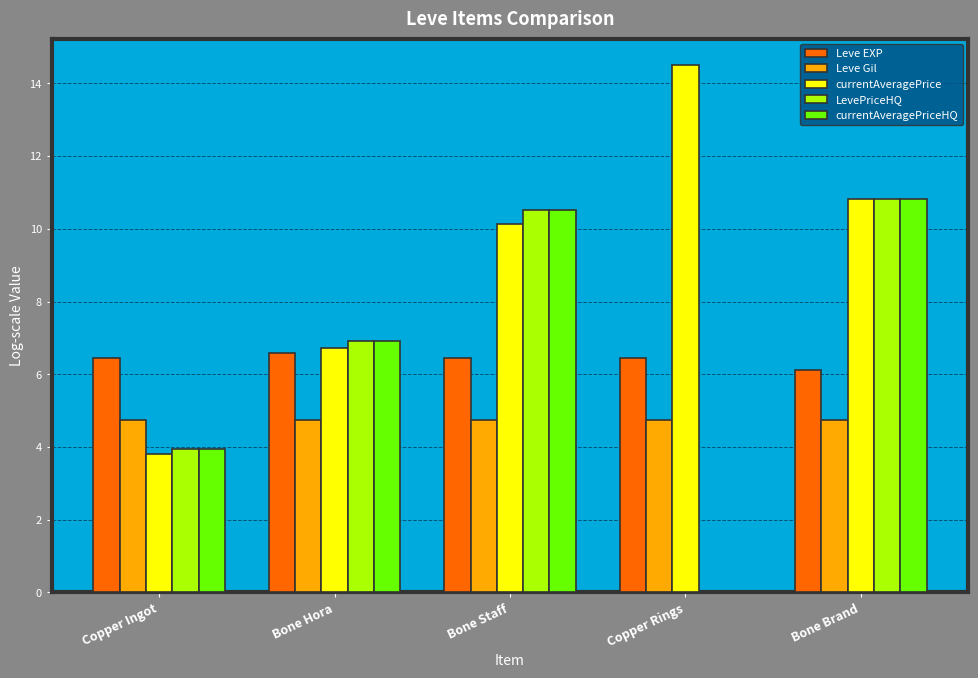

Are the bars horizontal?

No